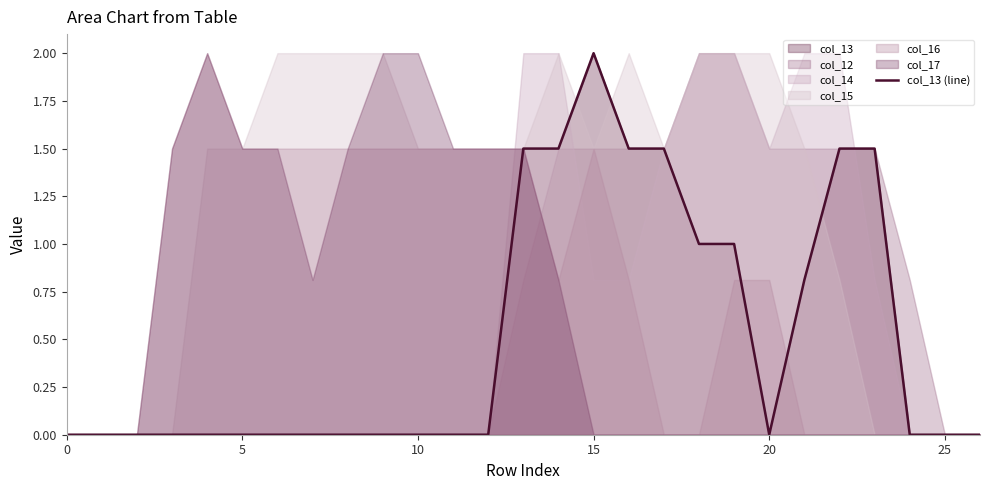

At which label does col_13 (line) reach its peak?

15